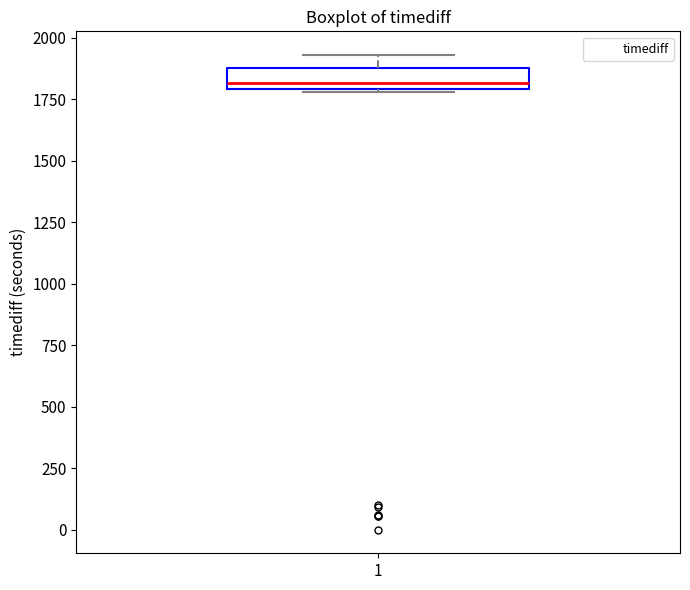

Where does the upper whisker of the box at x = 1 end on the y-axis? The values are not printed on the chart, so give them approximately, as read against the axis.

1950